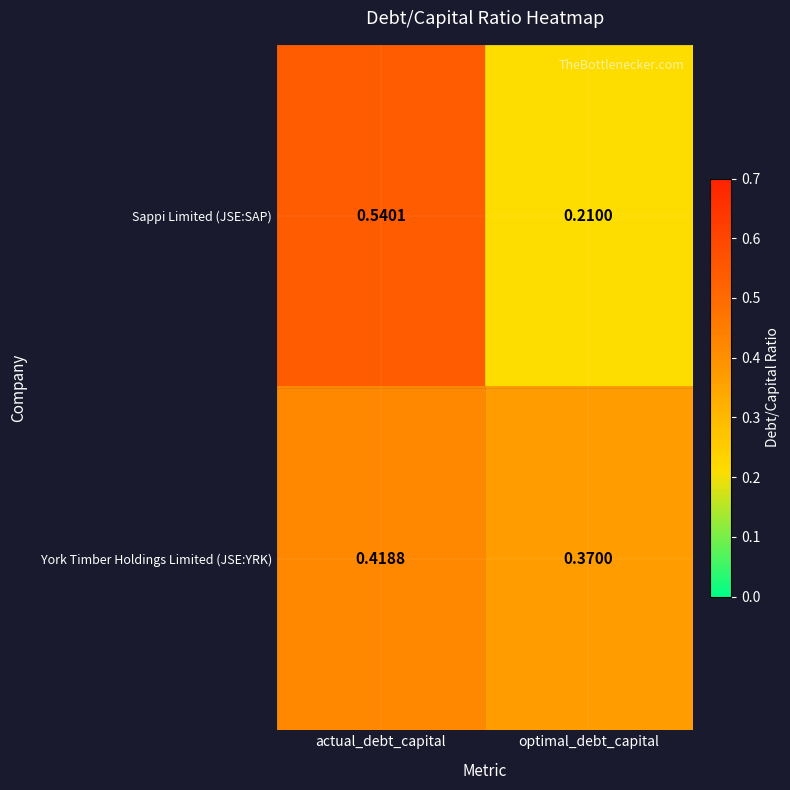

Where is York Timber Holdings Limited (JSE:YRK) nearest to the value 0?

optimal_debt_capital